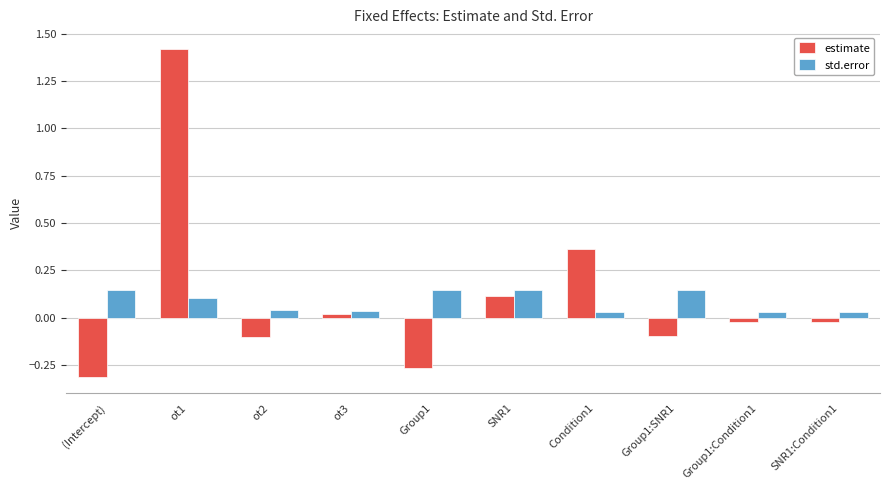

How many bars are there in each group?

2